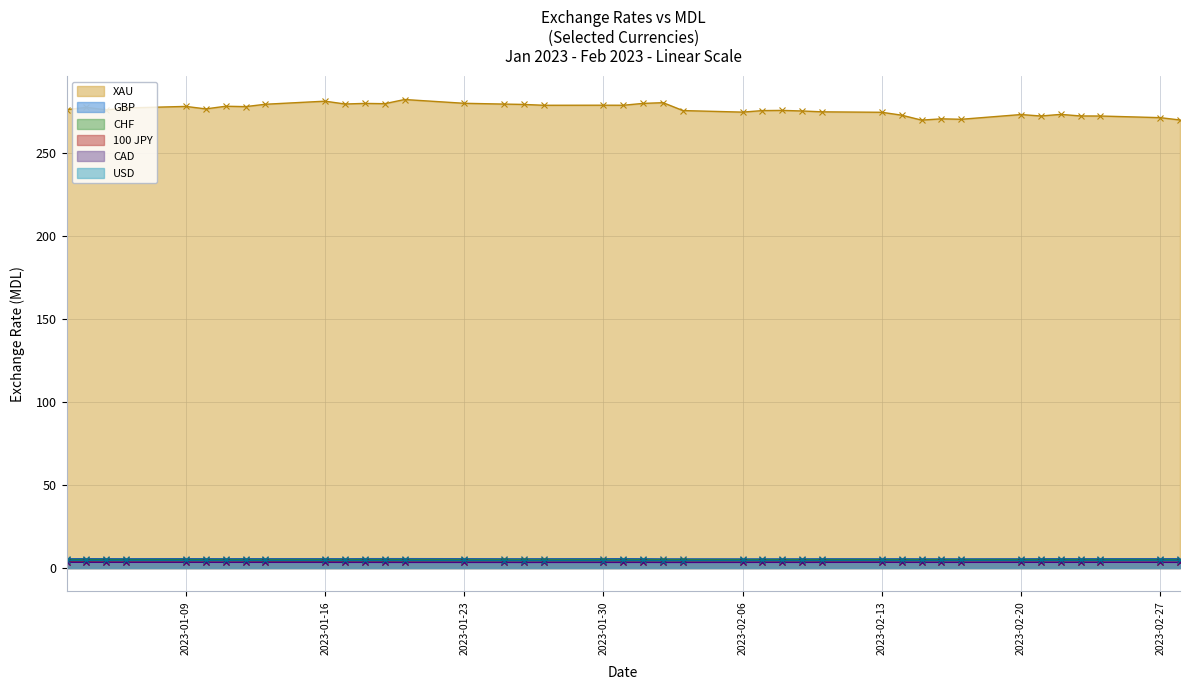

How many interior local peaks does the 100 JPY series have?

9